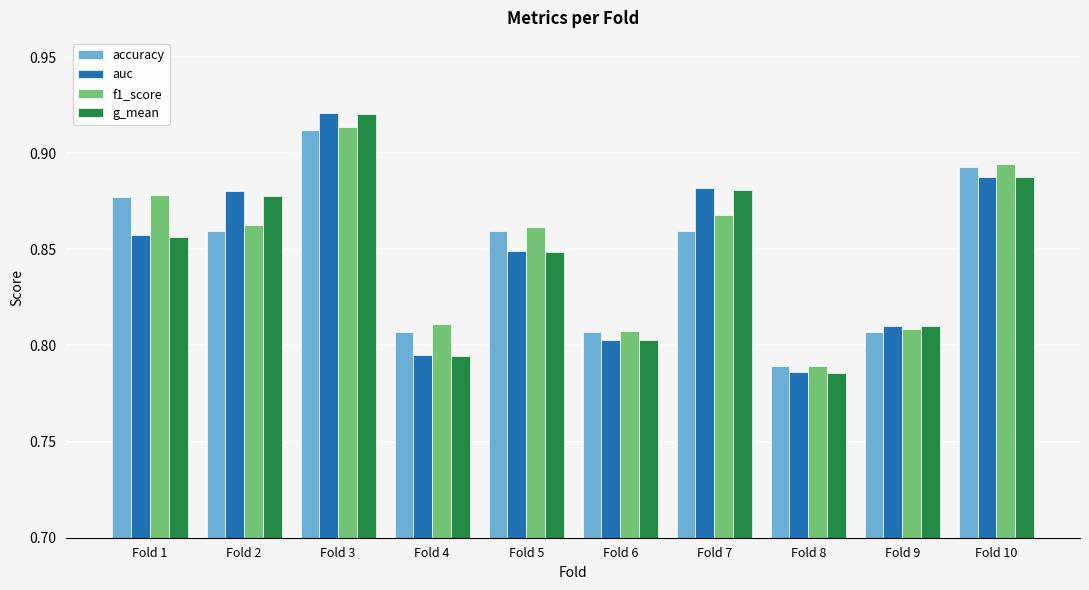

Which series has the largest range (max minus min)?

g_mean